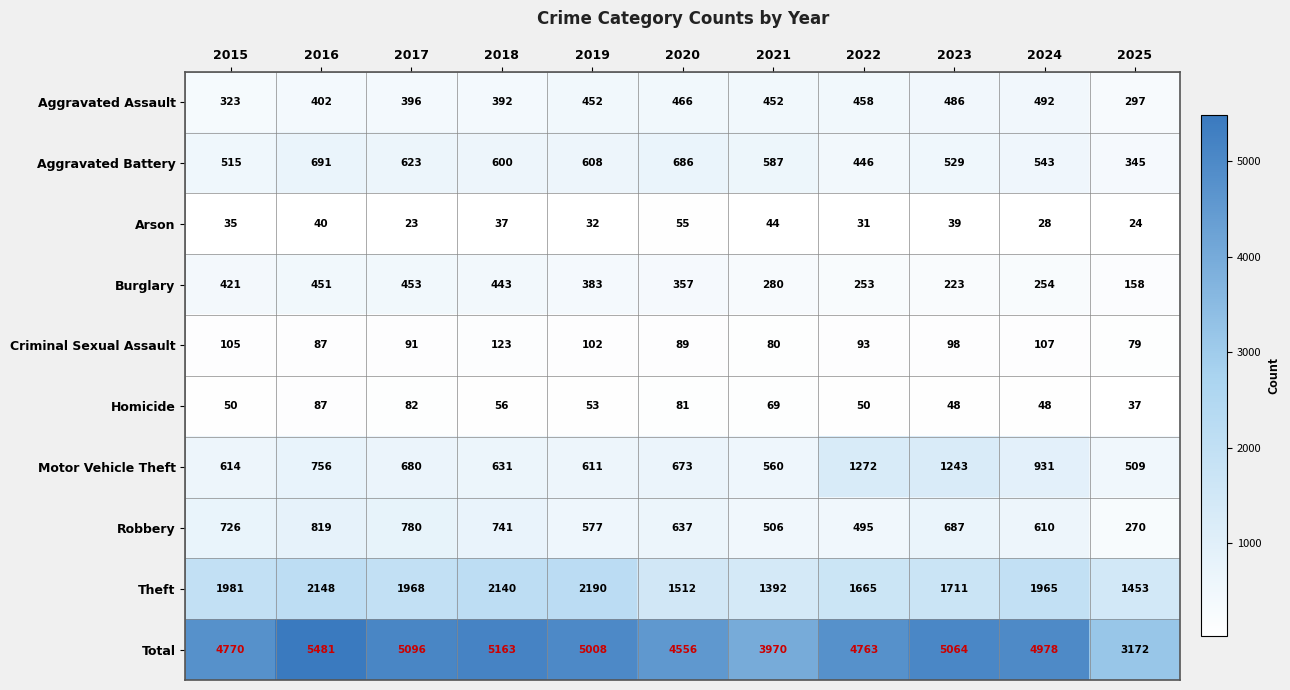

What is the difference between the maximum and second lowest values in the Arson series?

31